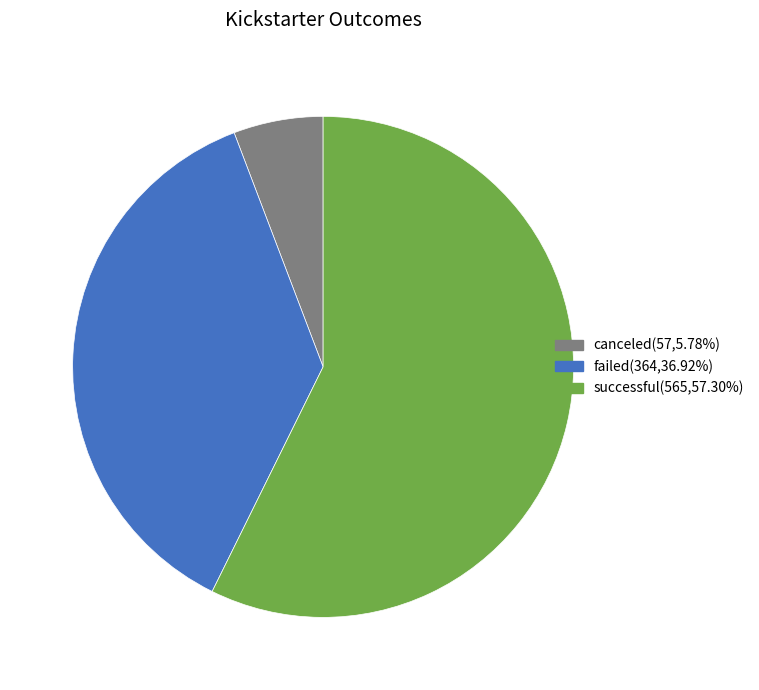

Which slice is the largest?

successful